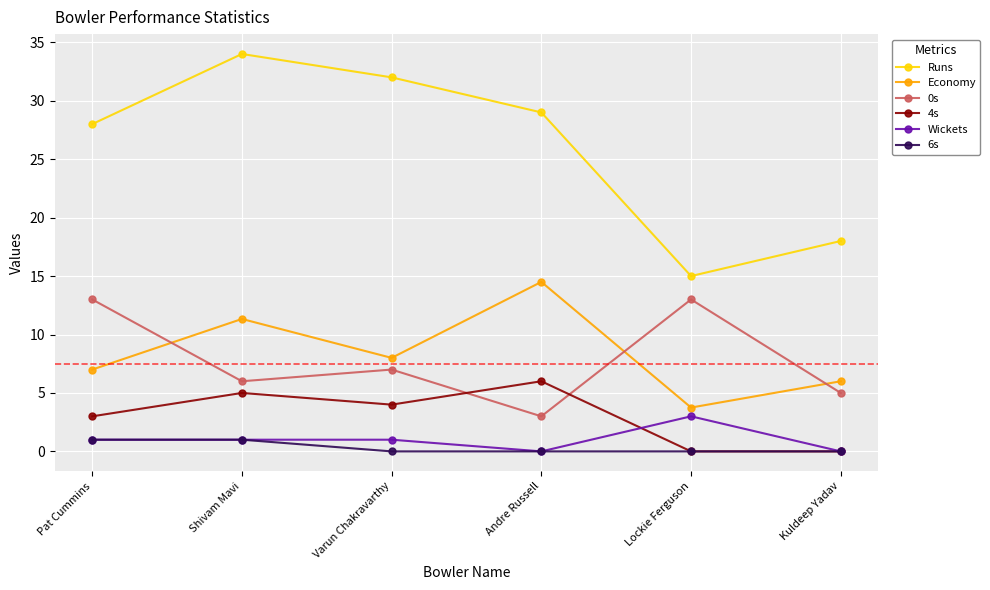

How many data points does each series have?

6